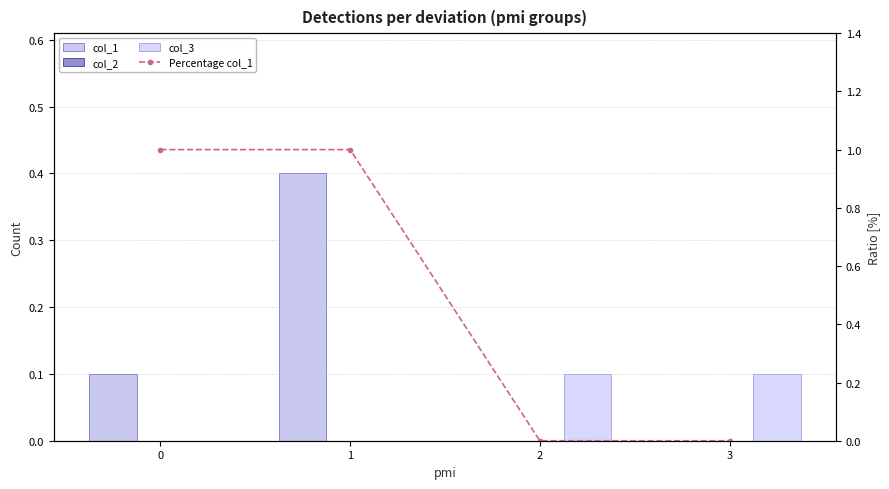

List the series in order of their peak value, lowest first.

col_2, col_3, col_1, Percentage col_1